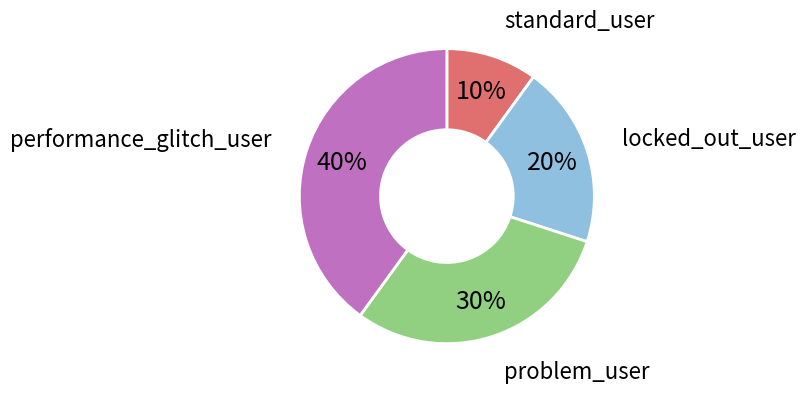

Is there any slice that represents more than half of the pie?

No